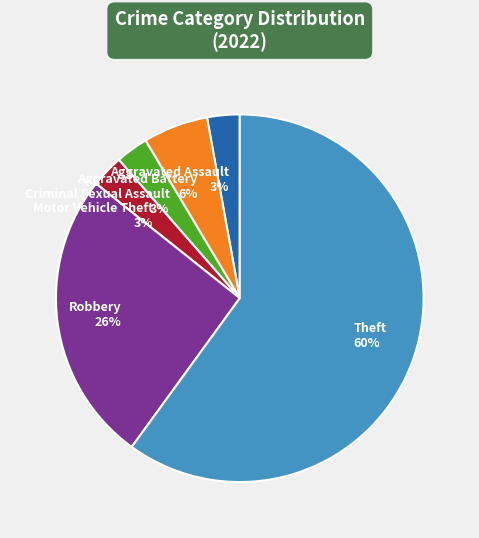

Between Motor Vehicle Theft and Aggravated Battery, which is larger?

Aggravated Battery